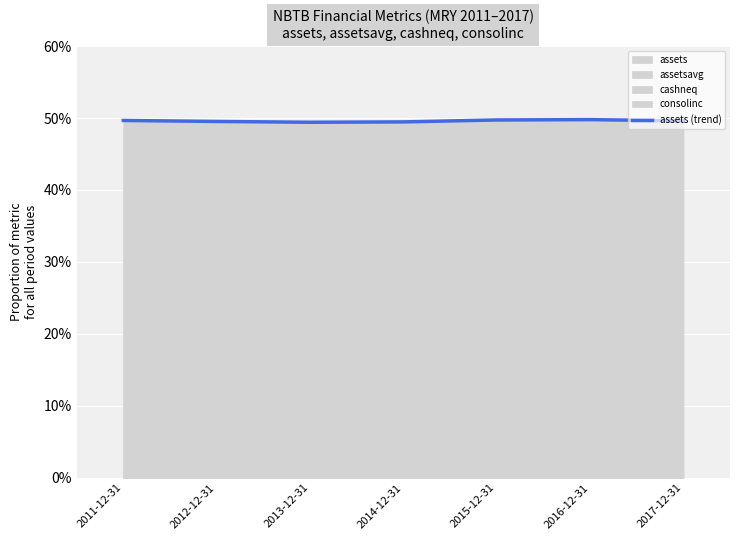

The chart shows a value of 0.1 at 2016-12-31. True or false?

False